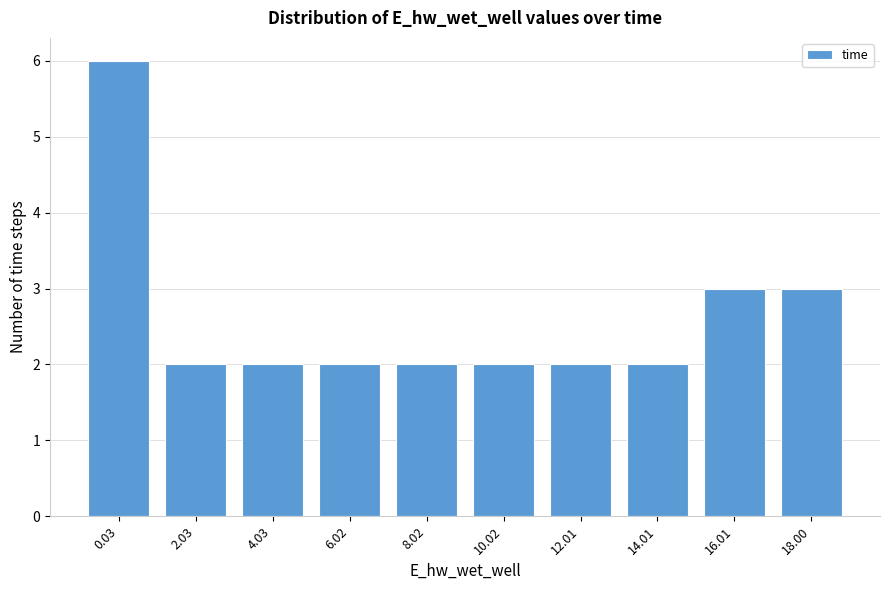

Reading left to right, list all the values displayed in this chart.

0.03=6	2.03=2	4.03=2	6.02=2	8.02=2	10.02=2	12.01=2	14.01=2	16.01=3	18.00=3